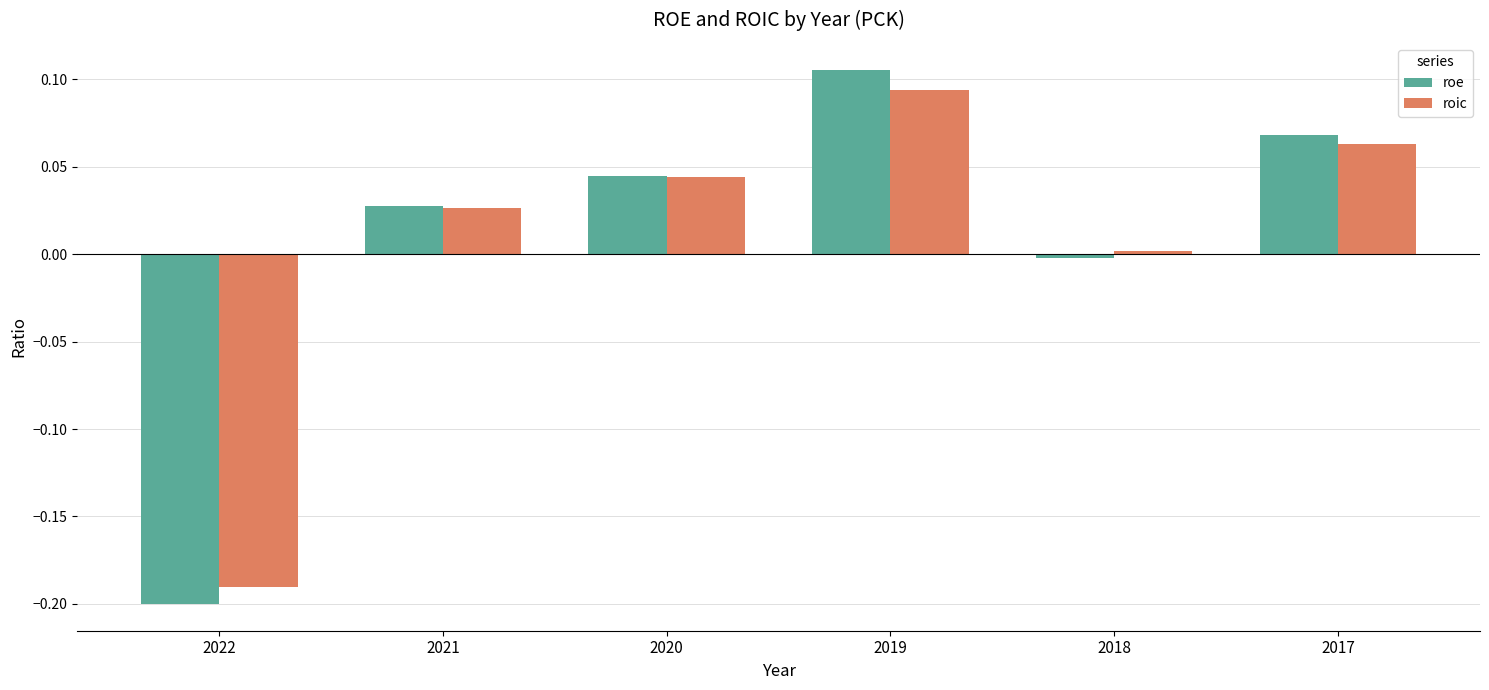

At which label does roe reach its peak?

2019